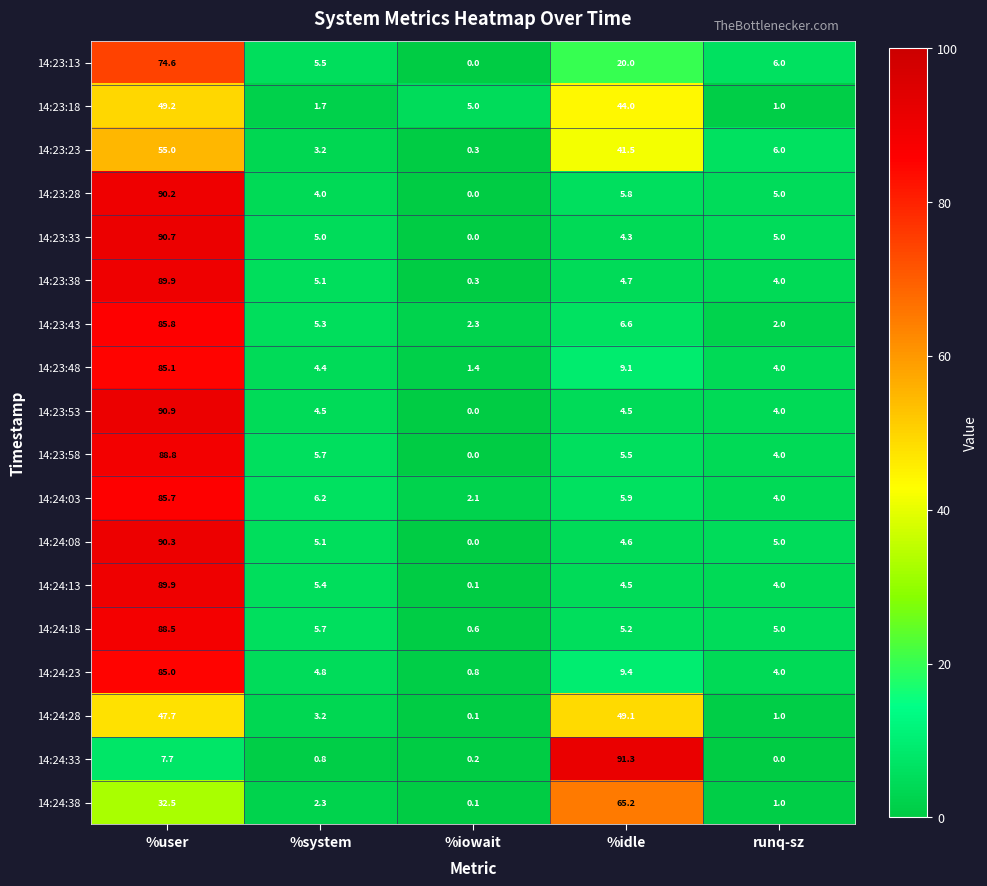

What is the greatest value displayed?

91.3